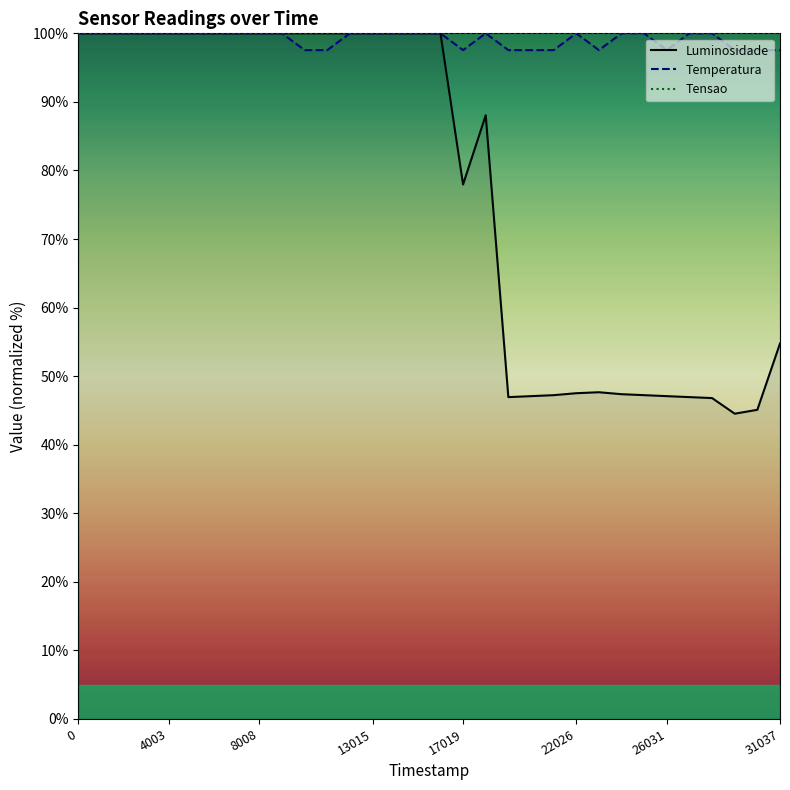

What is the lowest value of the Tensao series?

100.0